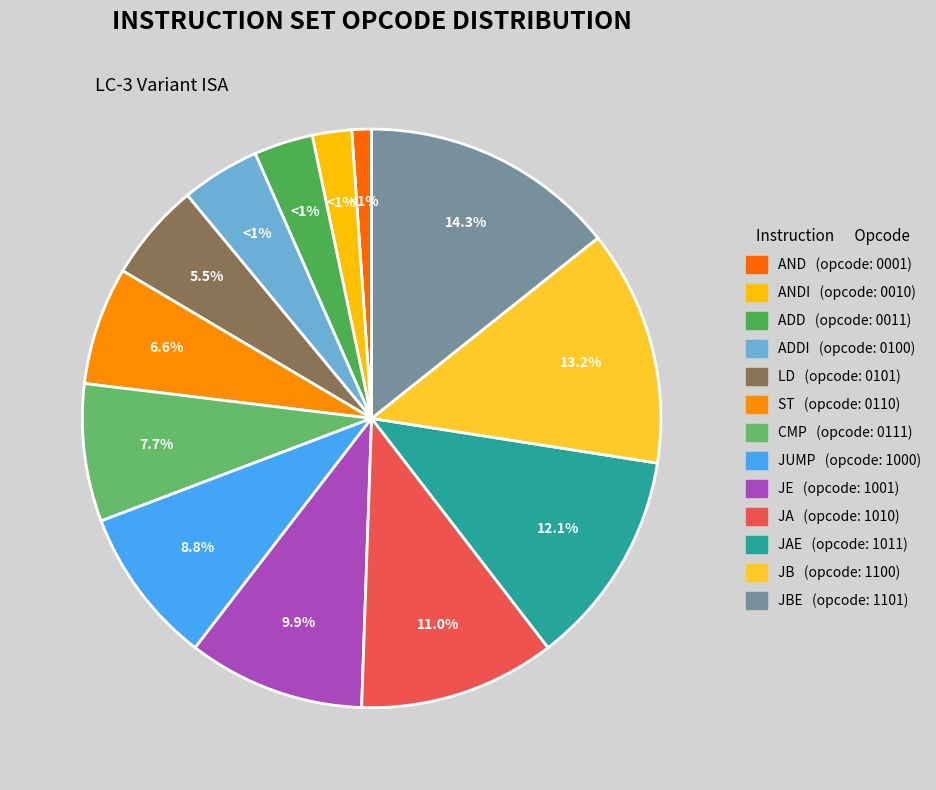

Combined, what portion of the pie is CMP and ADDI?

12.1%